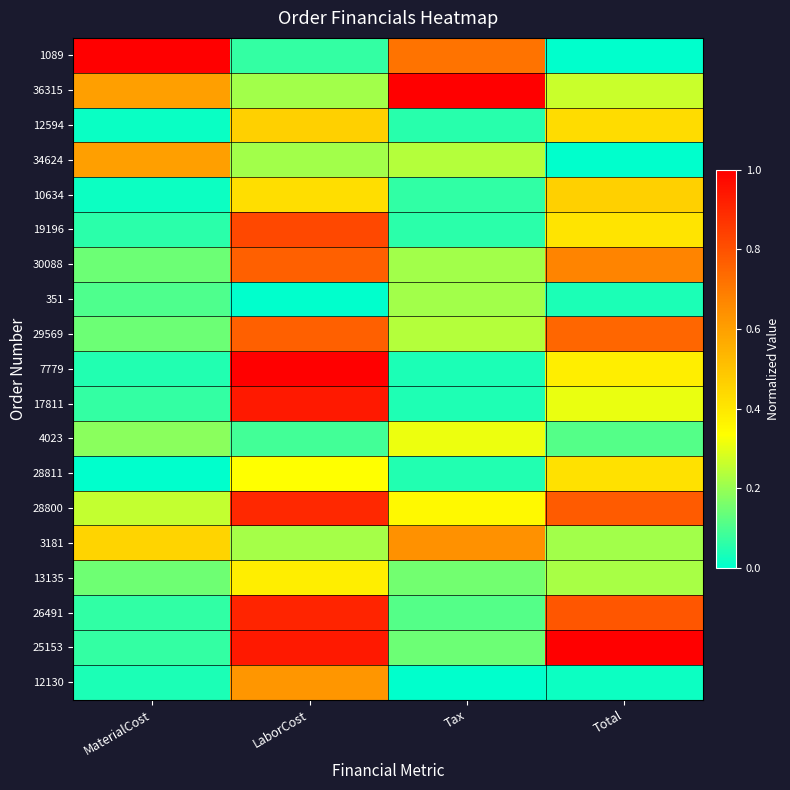

Reading right to left, list all the values displayed in this chart.

1089: Total=0.0	Tax=0.7	LaborCost=0.1	MaterialCost=1.0
36315: Total=0.3	Tax=1.0	LaborCost=0.2	MaterialCost=0.6
12594: Total=0.4	Tax=0.1	LaborCost=0.5	MaterialCost=0.0
34624: Total=0.0	Tax=0.2	LaborCost=0.2	MaterialCost=0.6
10634: Total=0.5	Tax=0.1	LaborCost=0.4	MaterialCost=0.0
19196: Total=0.4	Tax=0.1	LaborCost=0.8	MaterialCost=0.1
30088: Total=0.7	Tax=0.2	LaborCost=0.8	MaterialCost=0.1
351: Total=0.0	Tax=0.2	LaborCost=0.0	MaterialCost=0.1
29569: Total=0.7	Tax=0.2	LaborCost=0.8	MaterialCost=0.1
7779: Total=0.4	Tax=0.0	LaborCost=1.0	MaterialCost=0.0
17811: Total=0.3	Tax=0.0	LaborCost=0.9	MaterialCost=0.1
4023: Total=0.1	Tax=0.3	LaborCost=0.1	MaterialCost=0.2
28811: Total=0.4	Tax=0.0	LaborCost=0.3	MaterialCost=0.0
28800: Total=0.8	Tax=0.3	LaborCost=0.9	MaterialCost=0.3
3181: Total=0.2	Tax=0.6	LaborCost=0.2	MaterialCost=0.5
13135: Total=0.2	Tax=0.1	LaborCost=0.4	MaterialCost=0.1
26491: Total=0.8	Tax=0.1	LaborCost=0.9	MaterialCost=0.1
25153: Total=1.0	Tax=0.1	LaborCost=0.9	MaterialCost=0.1
12130: Total=0.0	Tax=0.0	LaborCost=0.6	MaterialCost=0.0